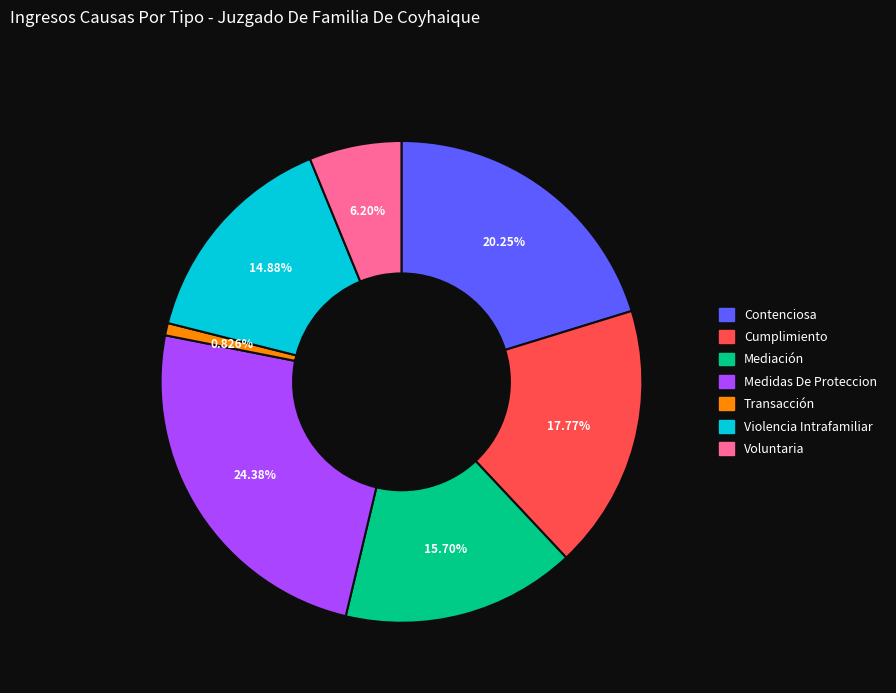

Does Cumplimiento account for over 50% of the chart?

No